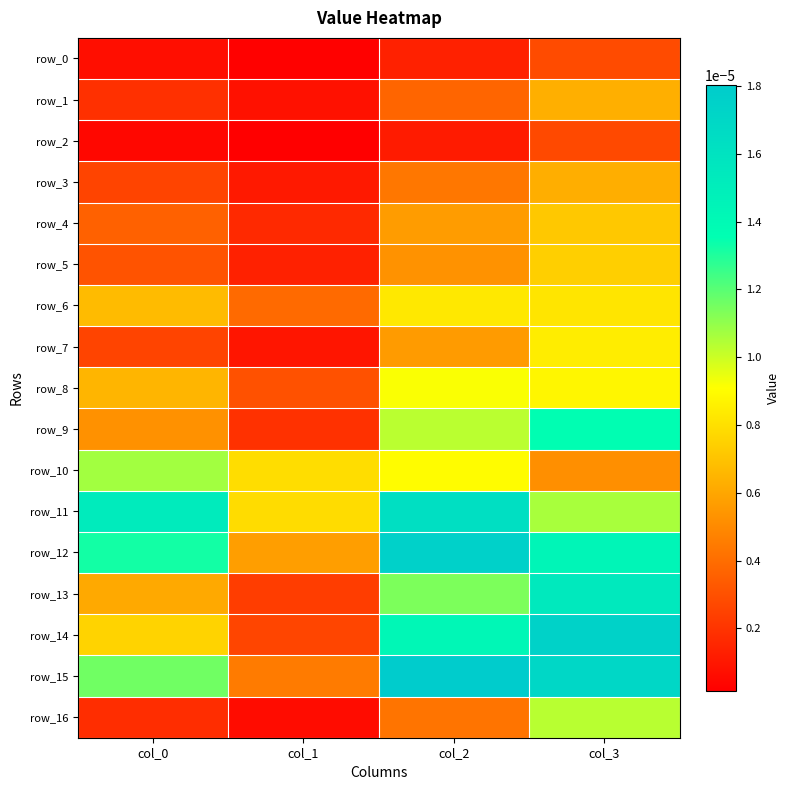

How many distinct data groups are displayed?

17